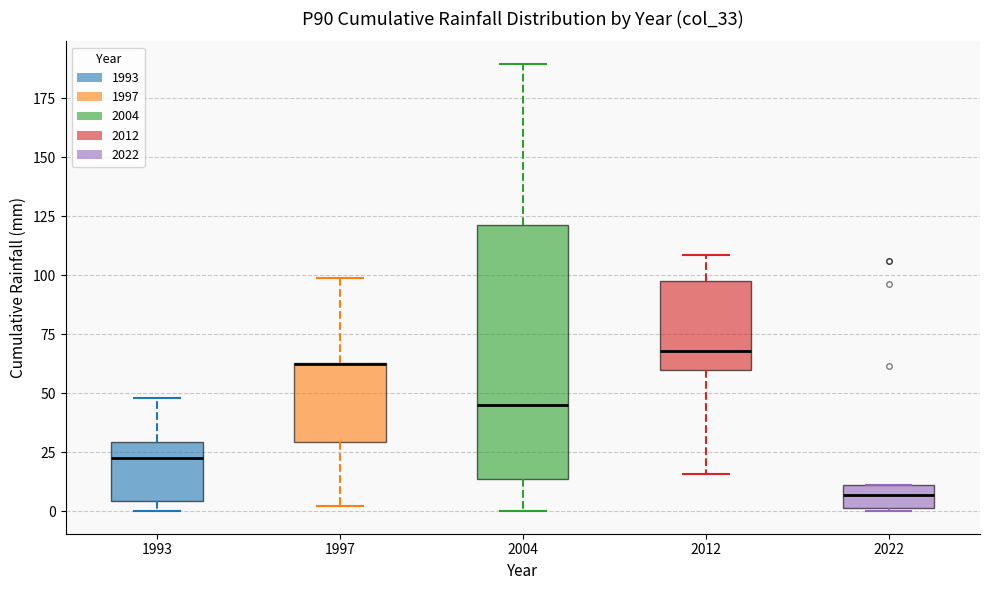

Reading left to right, transcribe this box plot: for each box, give where its median line is, the range the box spans, and where its two whiskers end, as read against the y-axis. The values are not printed on the chart, so give them approximately, as read against the axis.

1993: median 25, box 5 to 30, whiskers 0 to 50
1997: median 65 (drawn on the box's upper edge), box 30 to 65, whiskers 0 to 100
2004: median 45, box 15 to 120, whiskers 0 to 190
2012: median 70, box 60 to 95, whiskers 15 to 110
2022: median 5, box 0 to 10, whiskers 0 to 10